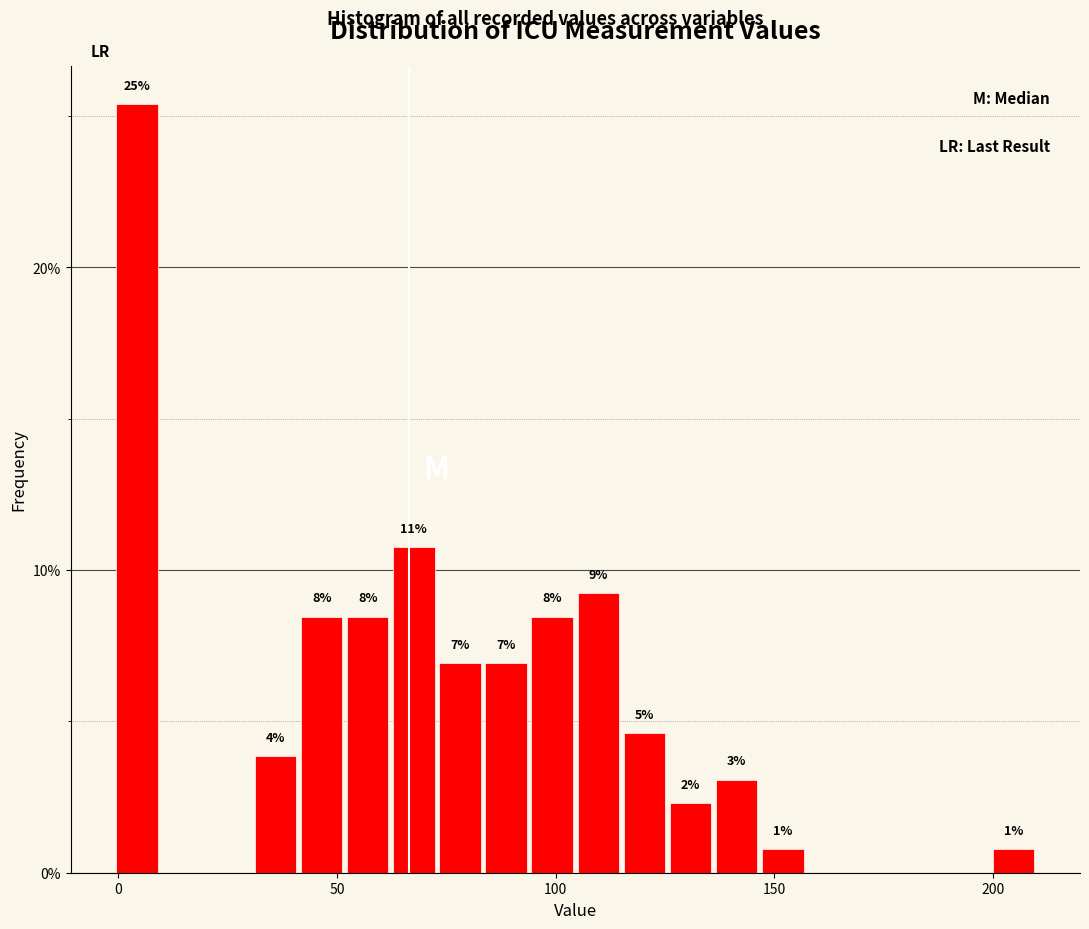

Read against the x-axis, roughly where is the centre of the tallest bar?

5